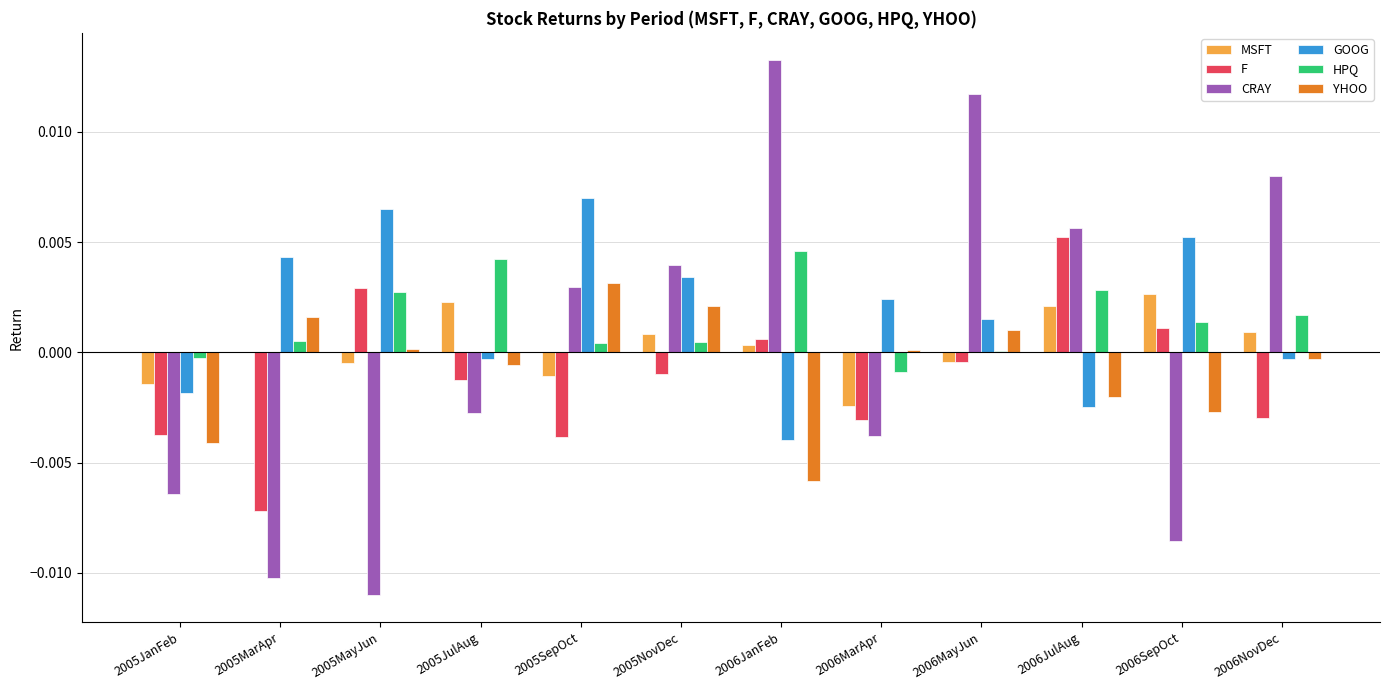

How many values in the CRAY series exceed 0?

6